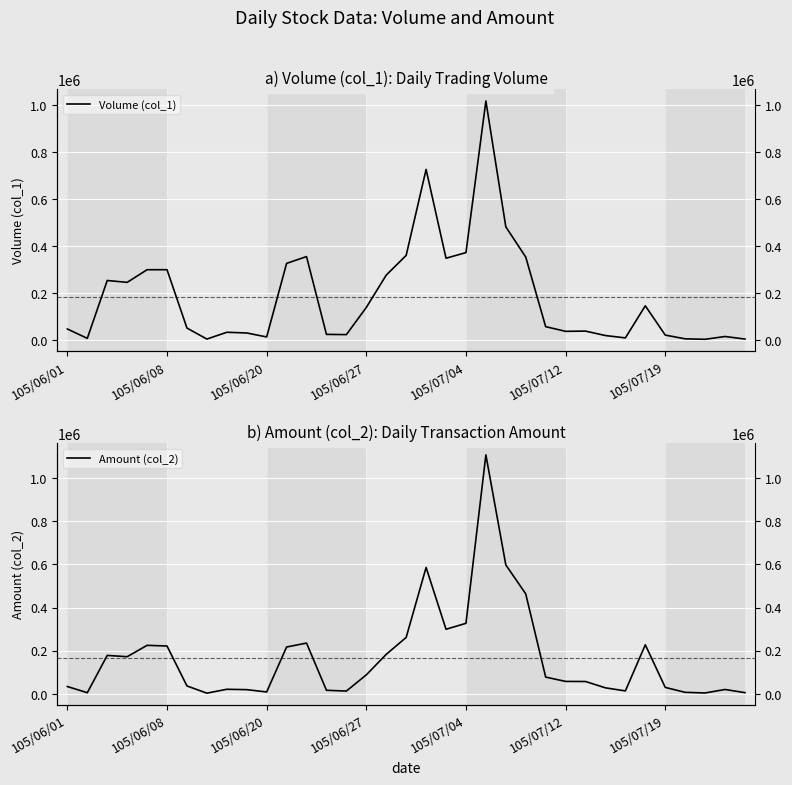

What is the difference between the maximum and minimum values in the Volume (col_1) series?

1017000